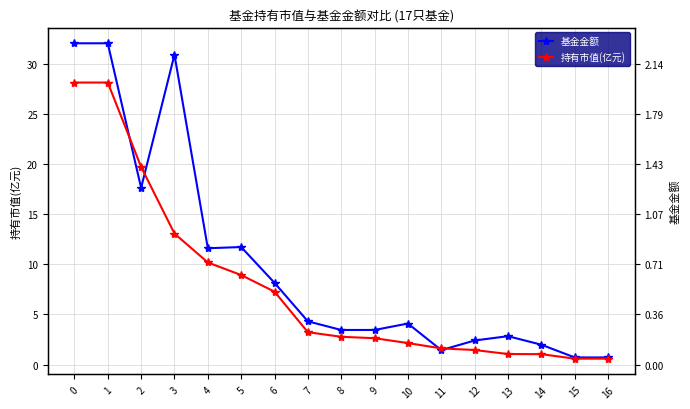

The 持有市值(亿元) series shows 1.0 at 14. True or false?

True